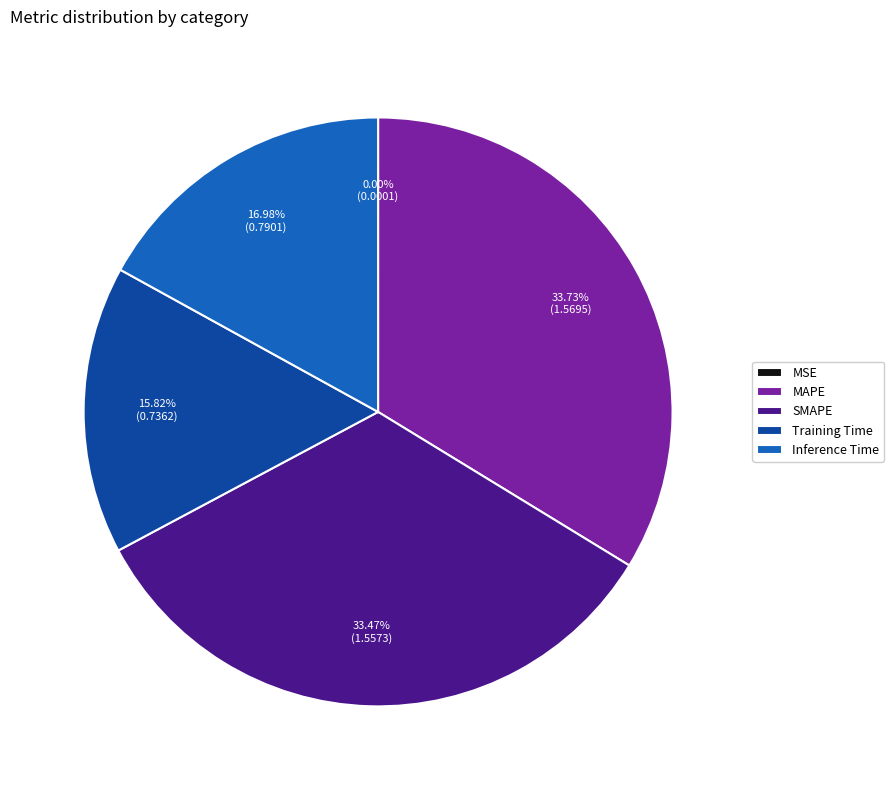

Is SMAPE the majority of the pie?

No